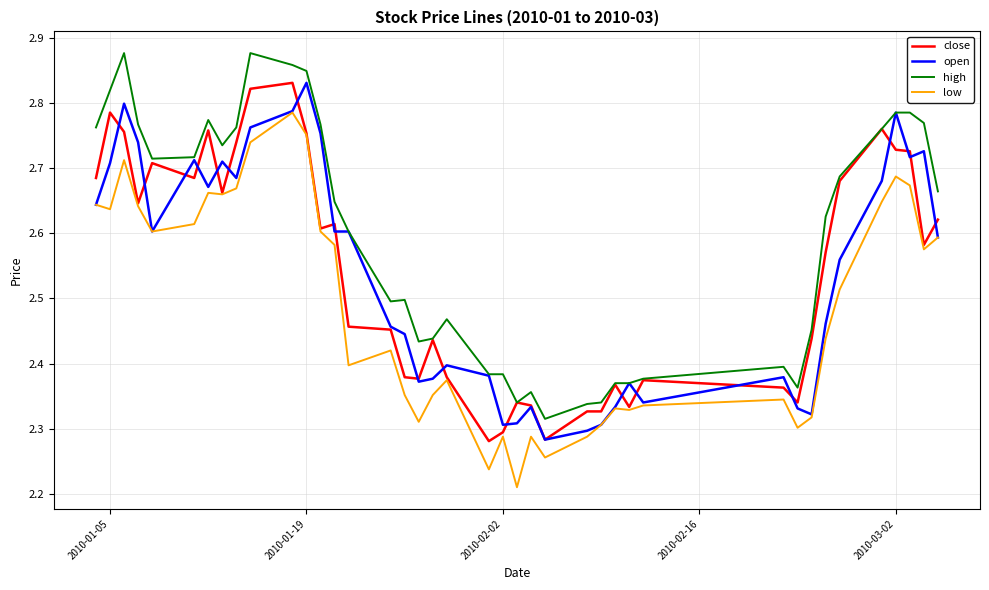

What are all the series names shown in the legend?

close, open, high, low